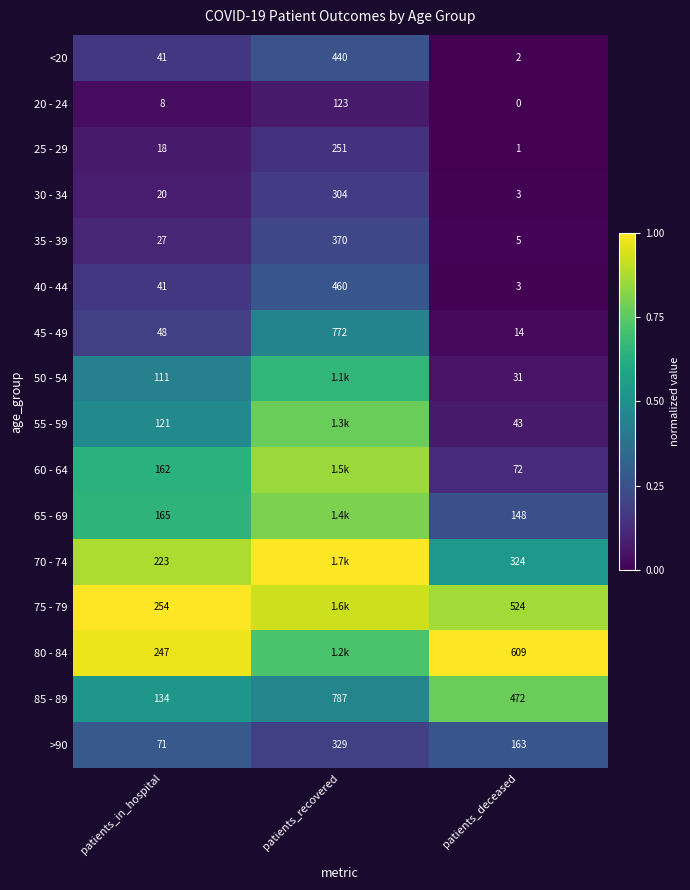

Where is 25 - 29 nearest to the value 126?

patients_in_hospital